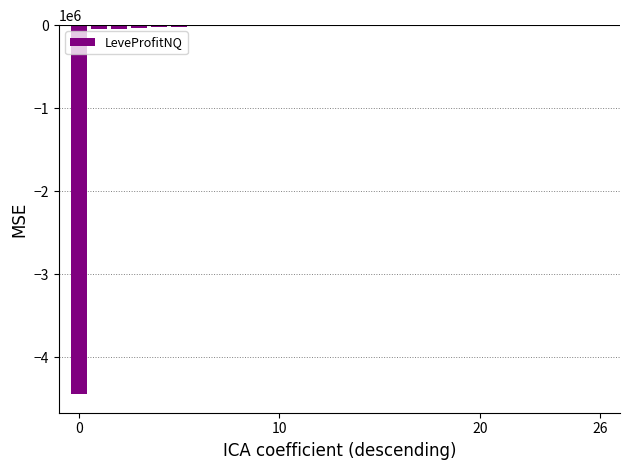

What is the sum of all values?

-4669059.9